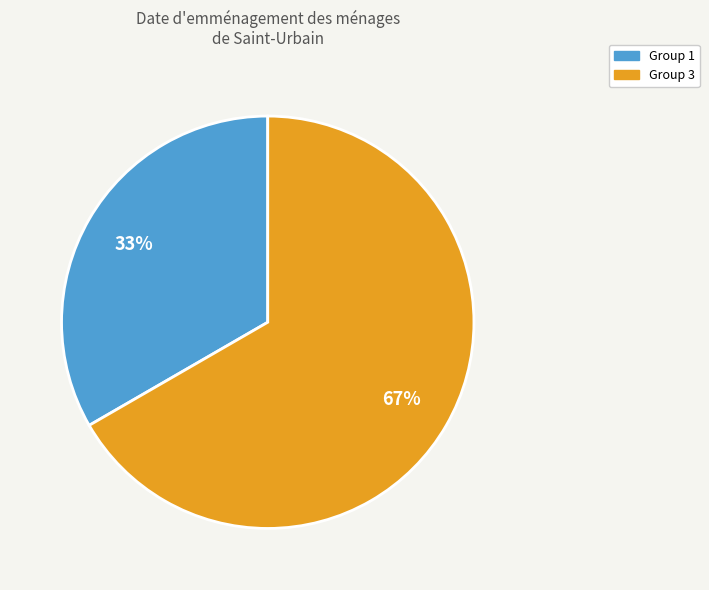

To the nearest percent, what is the average slice percentage?

50%